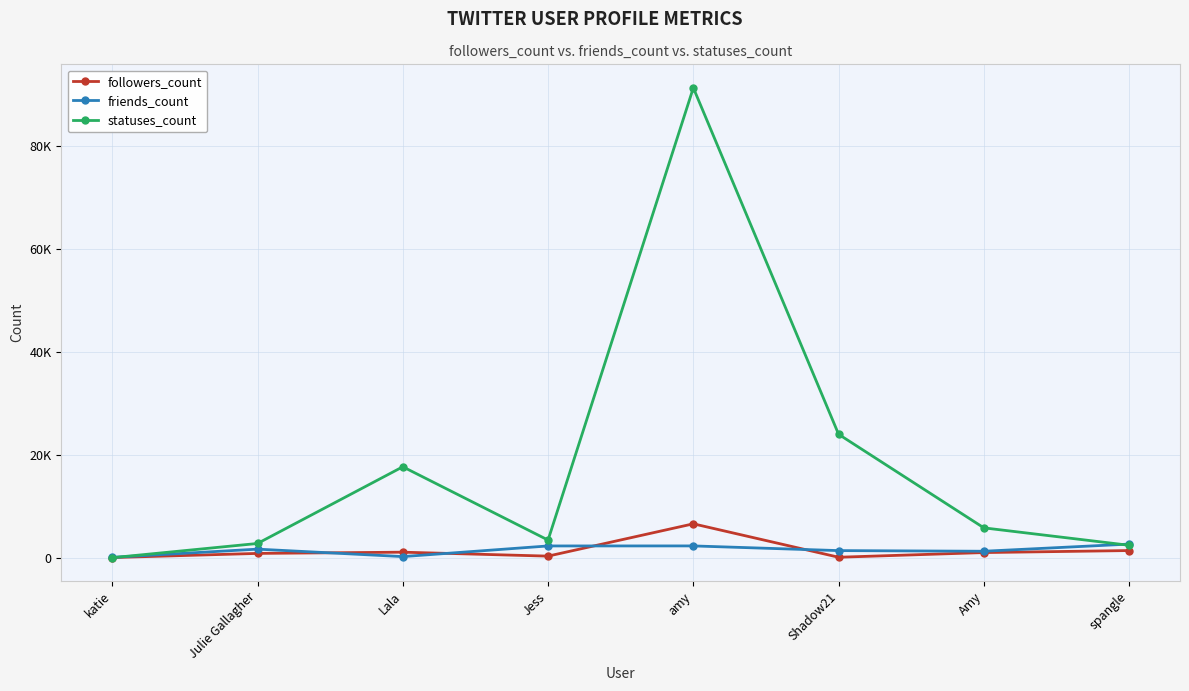

Which series has the widest spread of values?

statuses_count